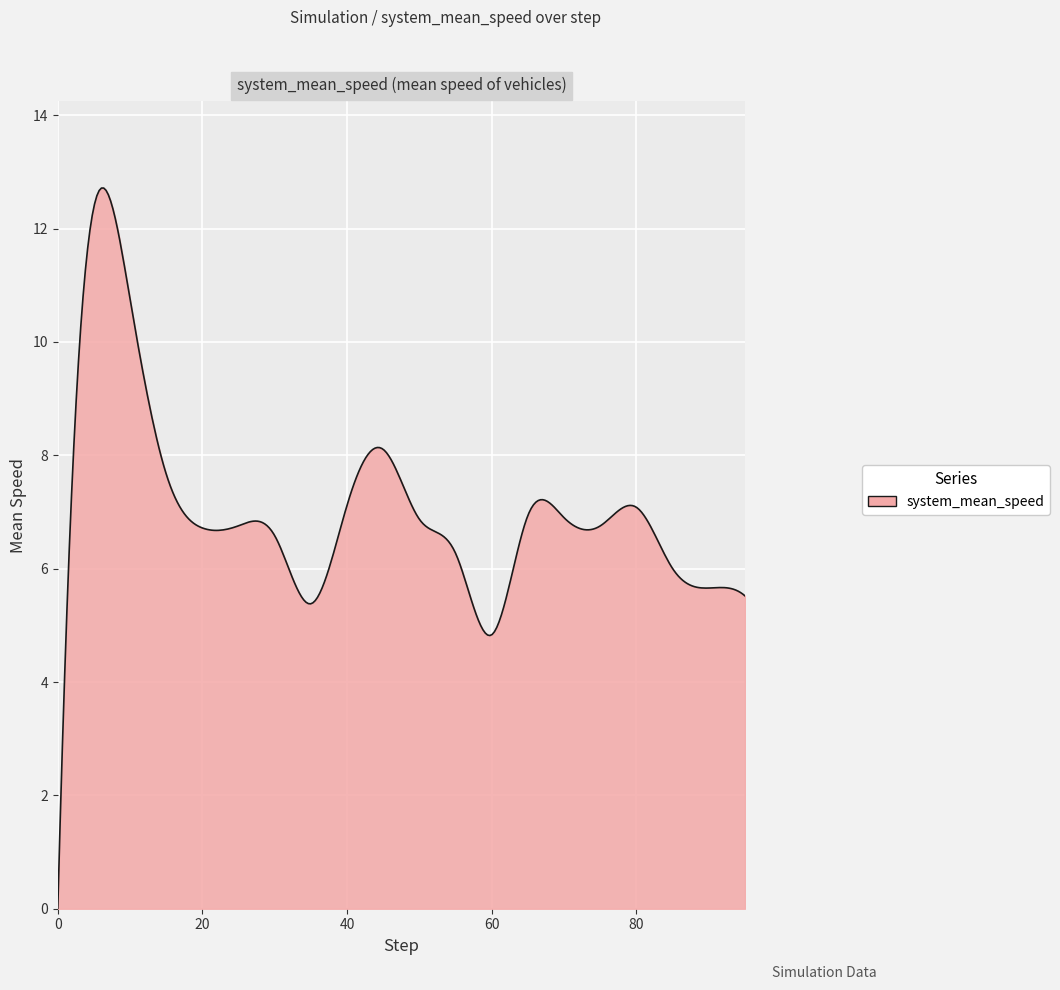

What is the greatest value displayed?

12.7